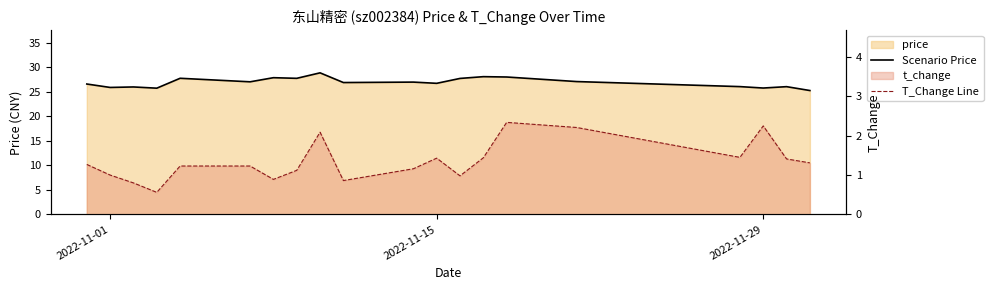

What is the highest value of the Scenario Price series?

28.9